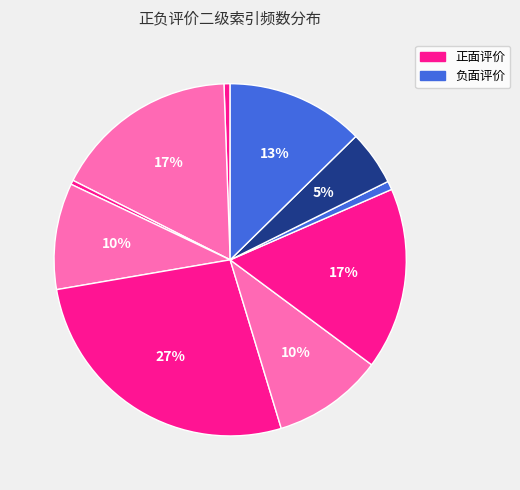

What is the smallest slice in the pie chart?

其他品牌(正)